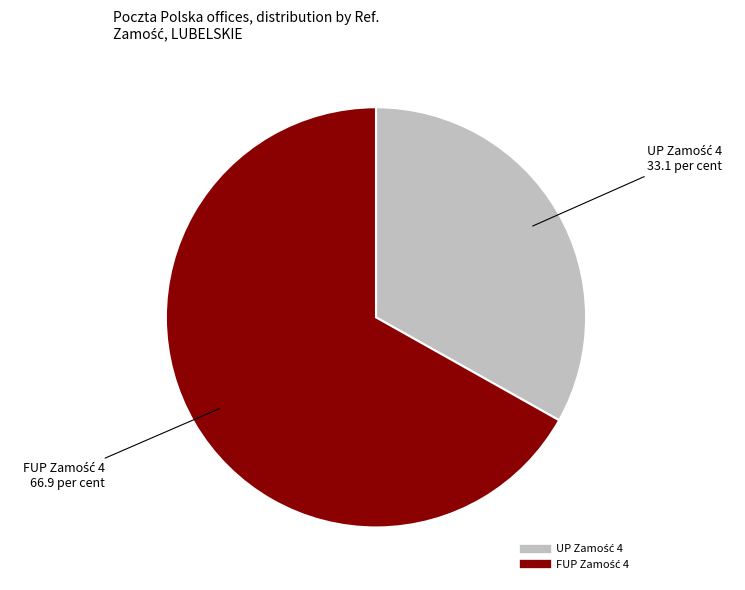

Does any single category account for the majority?

Yes